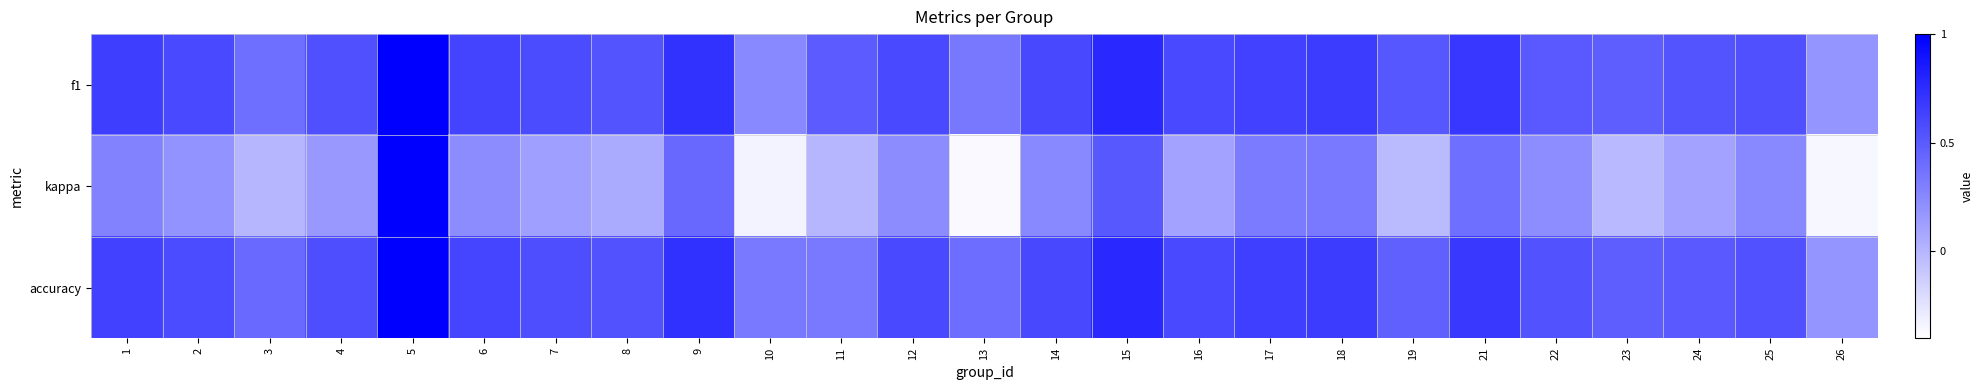

What is the total value across all series at 2?

1.4